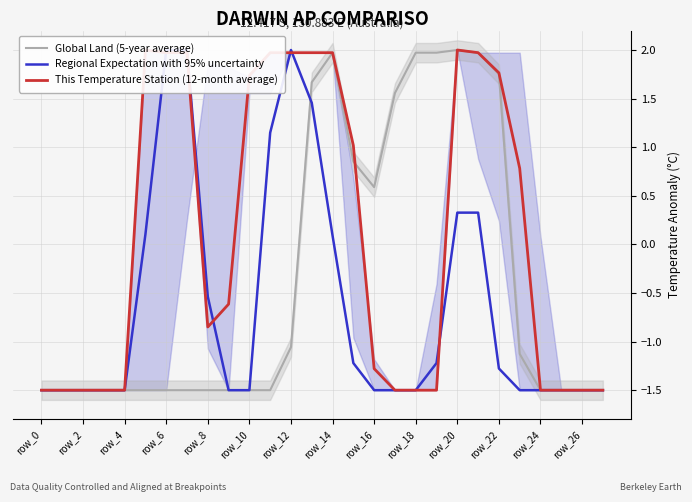

Reading left to right, list all the values displayed in this chart.

Global Land (5-year average): -1.5	-1.5	-1.5	-1.5	-1.5	-1.5	-1.5	-1.5	-1.5	-1.5	-1.5	-1.5	-1.1	1.7	2.0	0.9	0.6	1.6	2.0	2.0	2.0	2.0	1.8	-1.1	-1.5	-1.5	-1.5	-1.5
Regional Expectation with 95% uncertainty: -1.5	-1.5	-1.5	-1.5	-1.5	0.1	2.0	2.0	-0.5	-1.5	-1.5	1.1	2.0	1.5	0.1	-1.2	-1.5	-1.5	-1.5	-1.2	0.3	0.3	-1.3	-1.5	-1.5	-1.5	-1.5	-1.5
This Temperature Station (12-month average): -1.5	-1.5	-1.5	-1.5	-1.5	2.0	2.0	2.0	-0.8	-0.6	1.7	2.0	2.0	2.0	2.0	1.0	-1.3	-1.5	-1.5	-1.5	2.0	2.0	1.8	0.8	-1.5	-1.5	-1.5	-1.5